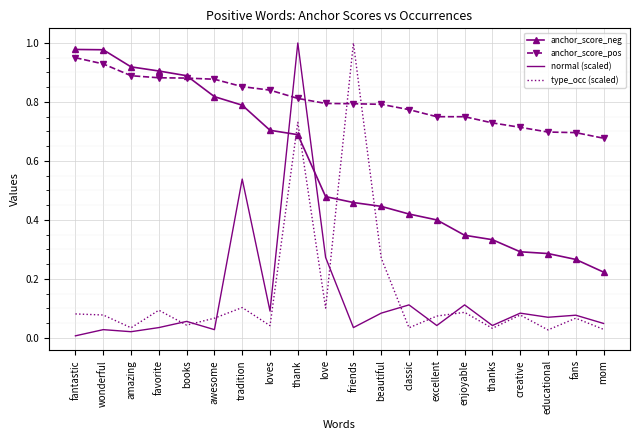

Between which two adjacent categories do anchor_score_pos and type_occ (scaled) first intersect?

love and friends